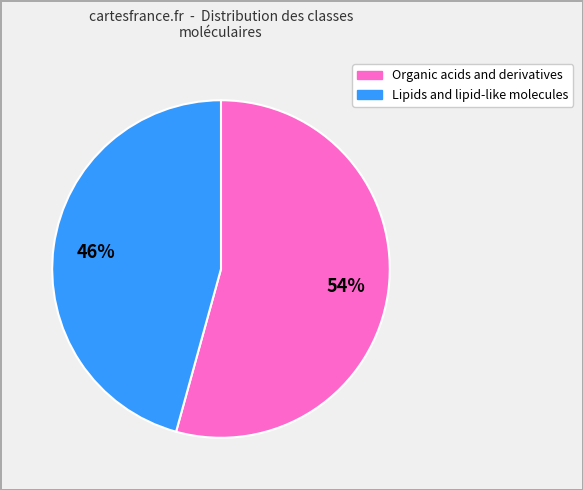

Is there a majority slice in this chart?

Yes